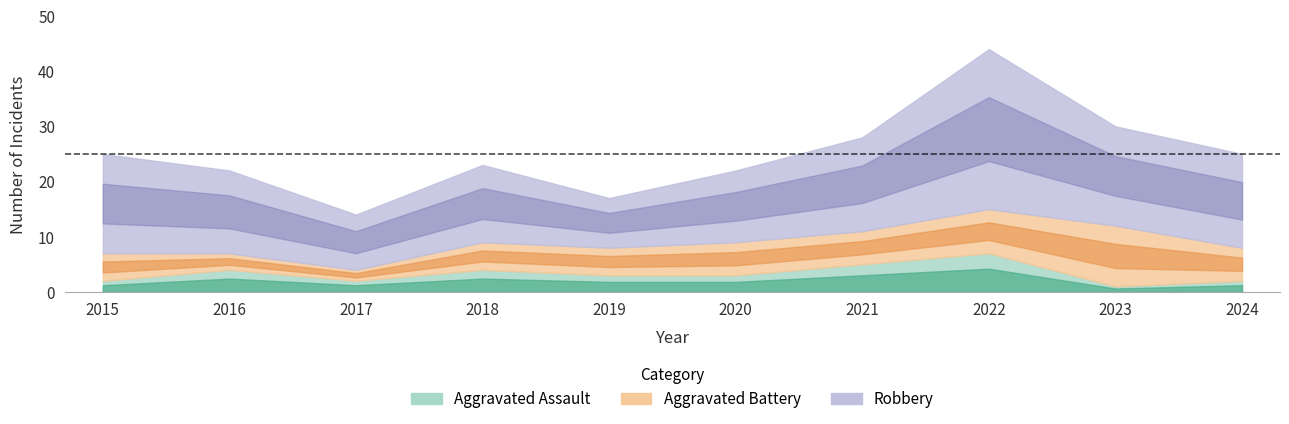

True or false: Total and Robbery intersect in this chart.

False